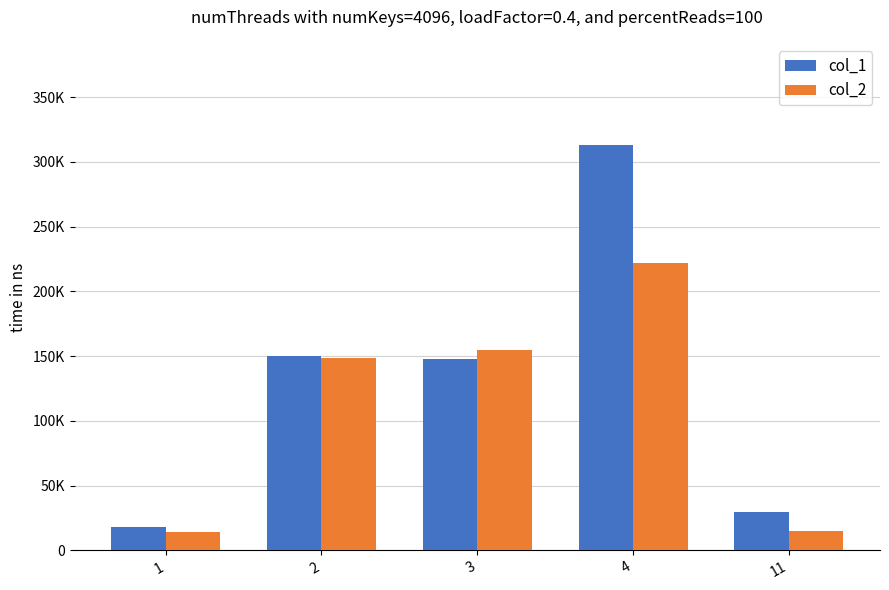

Which category has the highest value in the col_2 series?

4